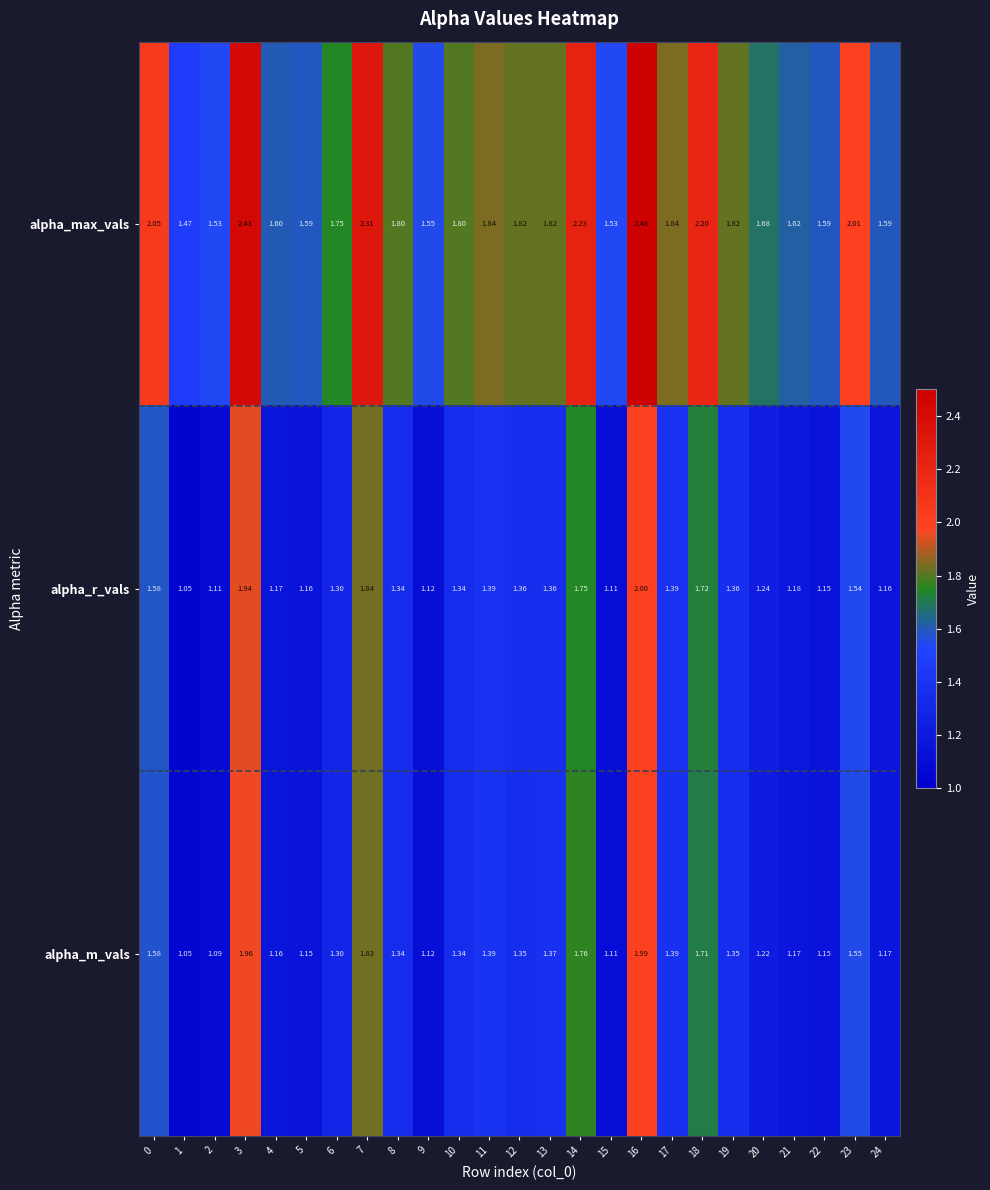

List the series in order of their peak value, highest first.

alpha_max_vals, alpha_r_vals, alpha_m_vals